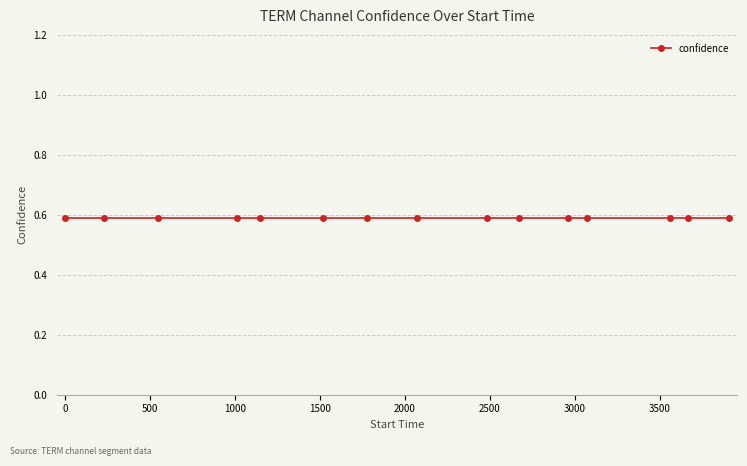

Which label corresponds to the largest value in the chart?

3907